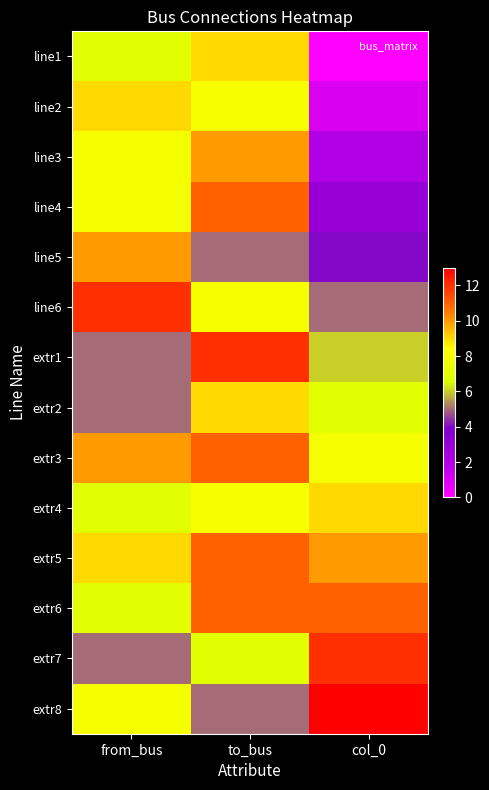

Reading right to left, extract all data points from this chart.

line1: col_0=0	to_bus=9	from_bus=7
line2: col_0=1	to_bus=8	from_bus=9
line3: col_0=2	to_bus=10	from_bus=8
line4: col_0=3	to_bus=11	from_bus=8
line5: col_0=4	to_bus=5	from_bus=10
line6: col_0=5	to_bus=8	from_bus=12
extr1: col_0=6	to_bus=12	from_bus=5
extr2: col_0=7	to_bus=9	from_bus=5
extr3: col_0=8	to_bus=11	from_bus=10
extr4: col_0=9	to_bus=8	from_bus=7
extr5: col_0=10	to_bus=11	from_bus=9
extr6: col_0=11	to_bus=11	from_bus=7
extr7: col_0=12	to_bus=7	from_bus=5
extr8: col_0=13	to_bus=5	from_bus=8